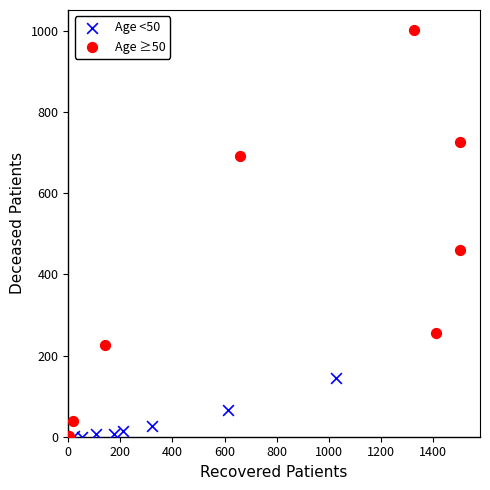

Which series has the widest spread of Y values?

Age ≥50